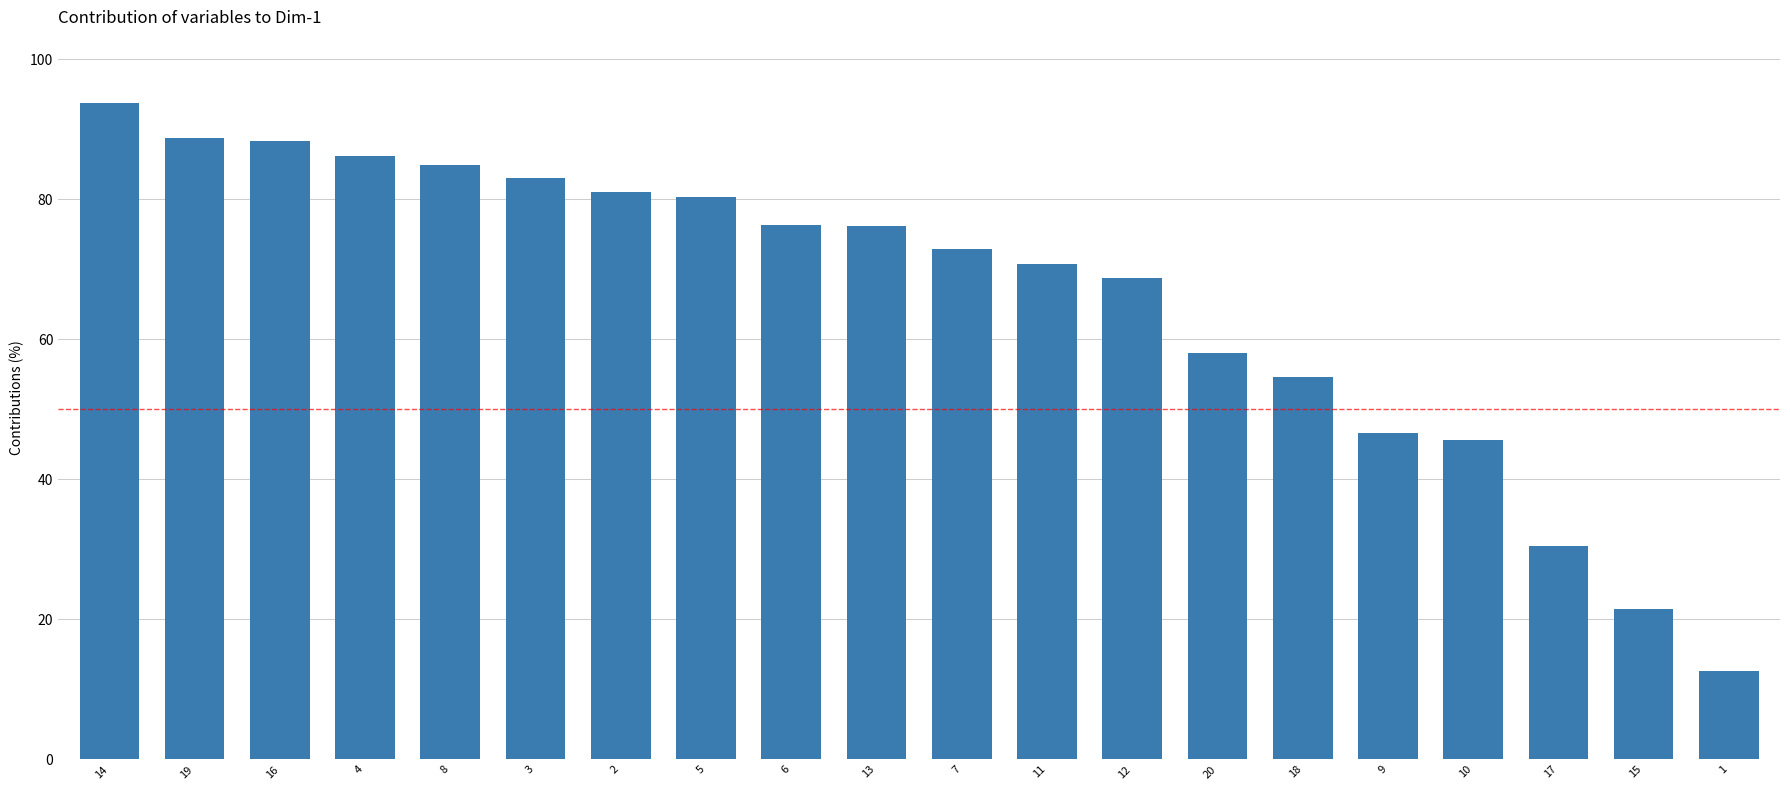

How many data points does each series have?

20